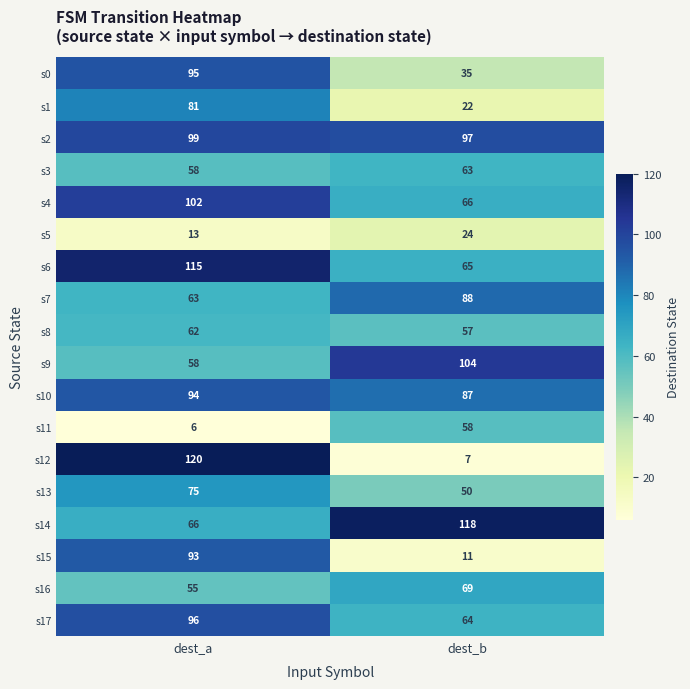

How many distinct data groups are displayed?

18